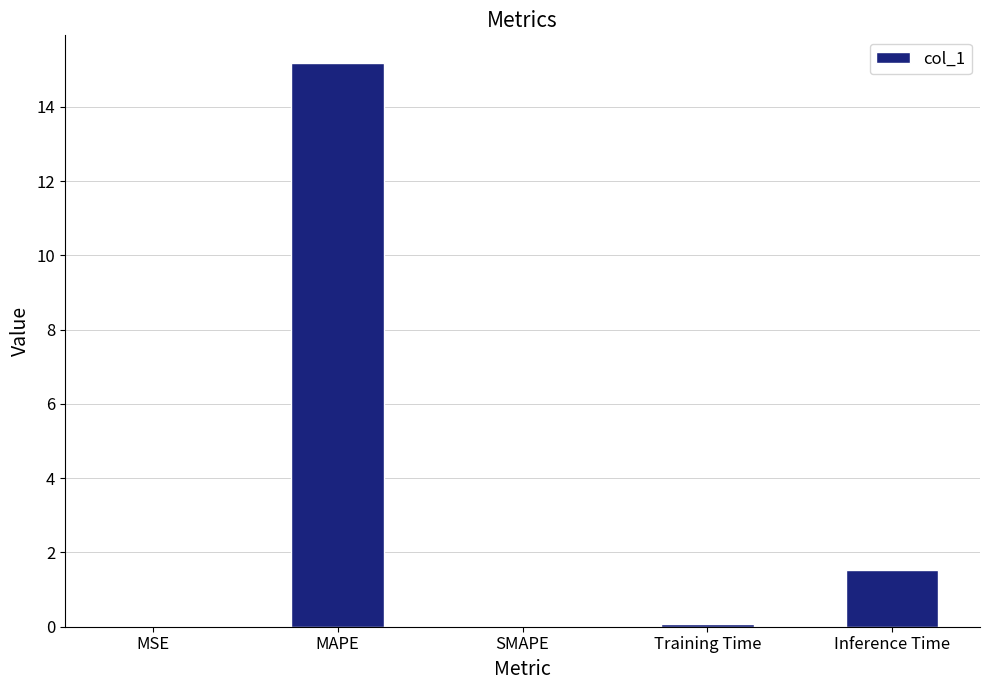

The chart shows a value of 1.5 at Inference Time. True or false?

True